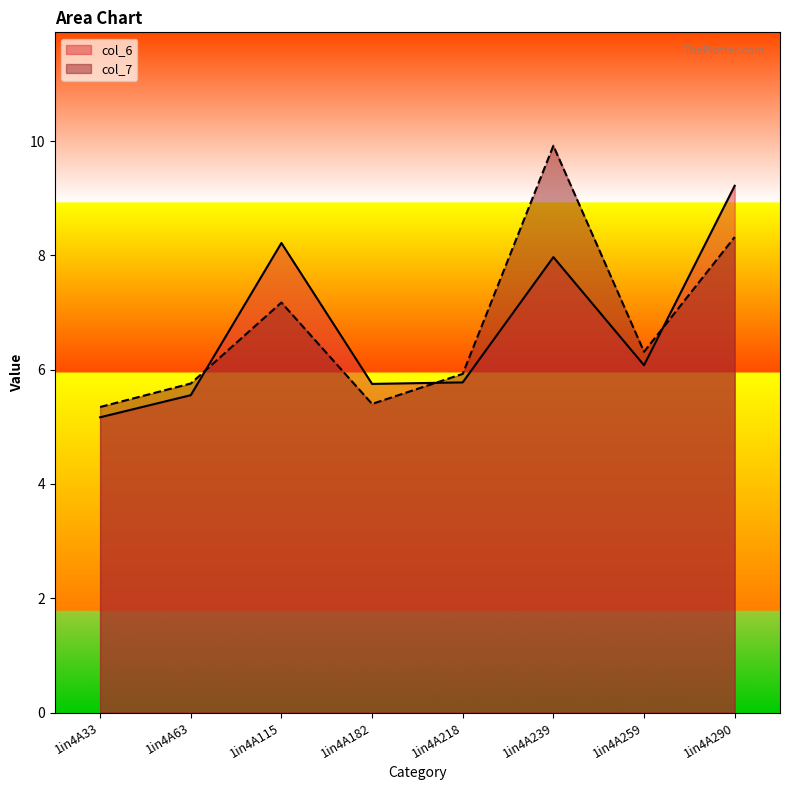

What is the maximum value for col_7?

9.9